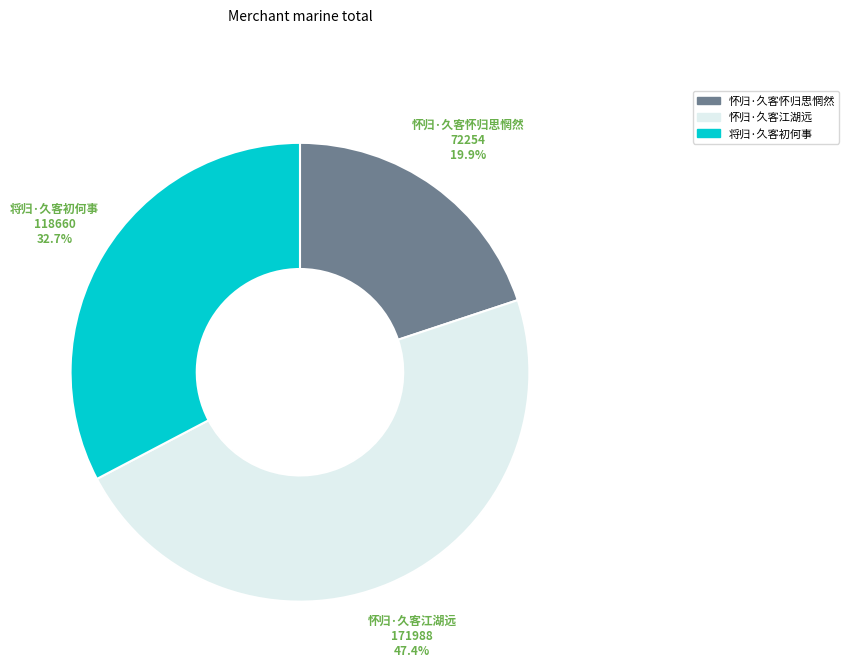

What percentage is the 将归·久客初何事 slice, to the nearest percent?

33%